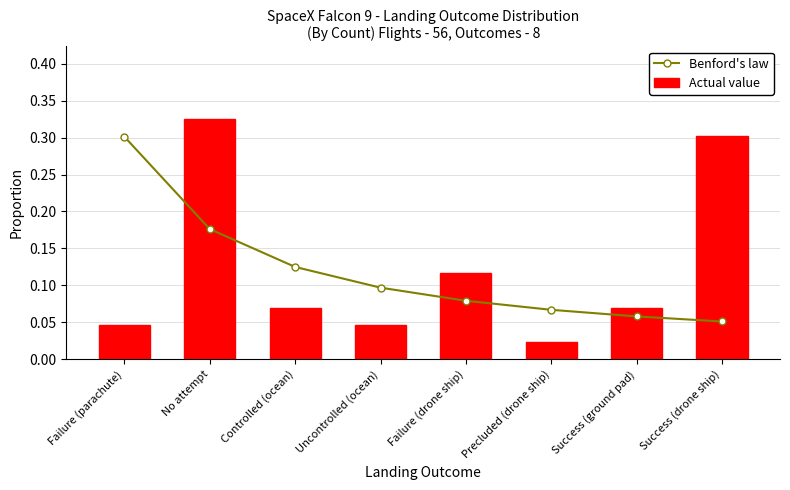

What are all the series names shown in the legend?

Benford's law, Actual value